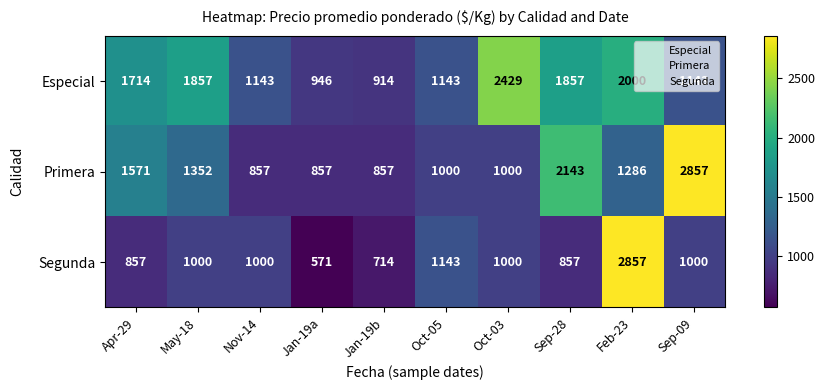

How many values in the Especial series are below 1714?

5